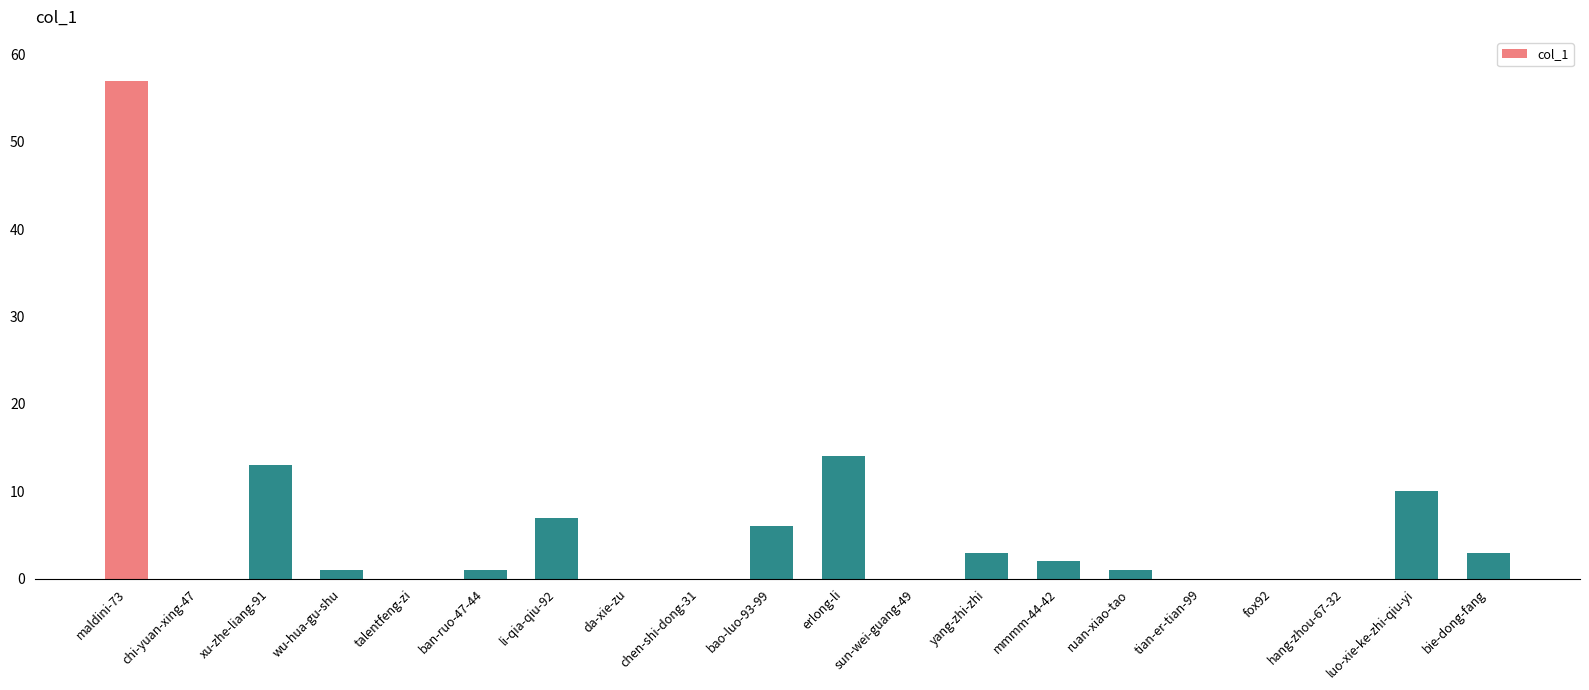

How many data points does each series have?

20